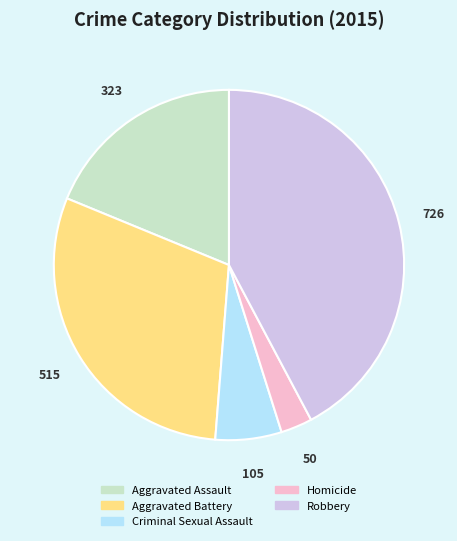

Rank the categories by value from highest to lowest.

Robbery, Aggravated Battery, Aggravated Assault, Criminal Sexual Assault, Homicide